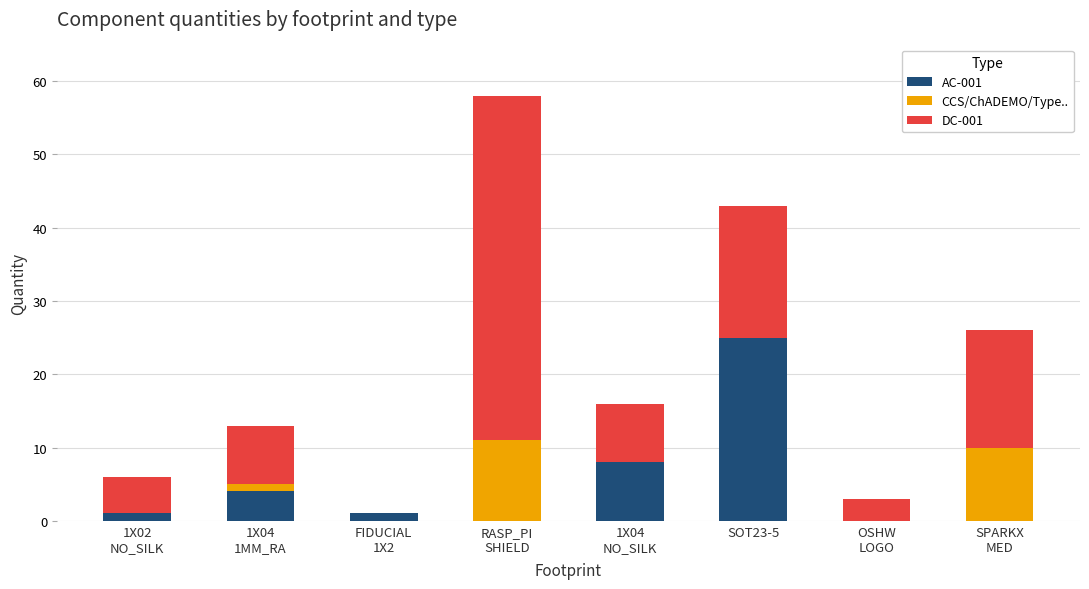

Are the bars horizontal?

No